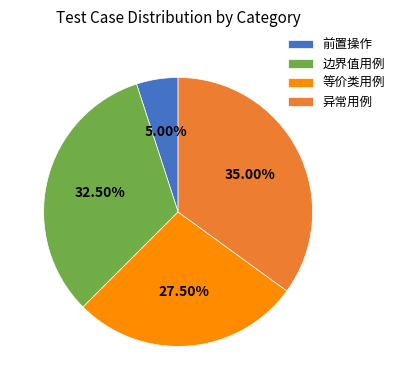

Does 前置操作 account for over 50% of the chart?

No